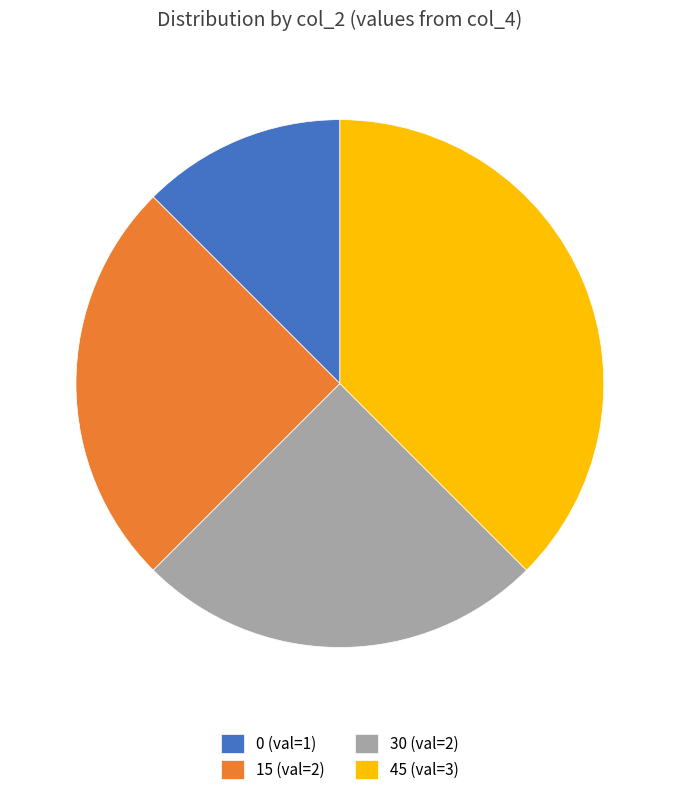

How many slices are in this pie chart?

4